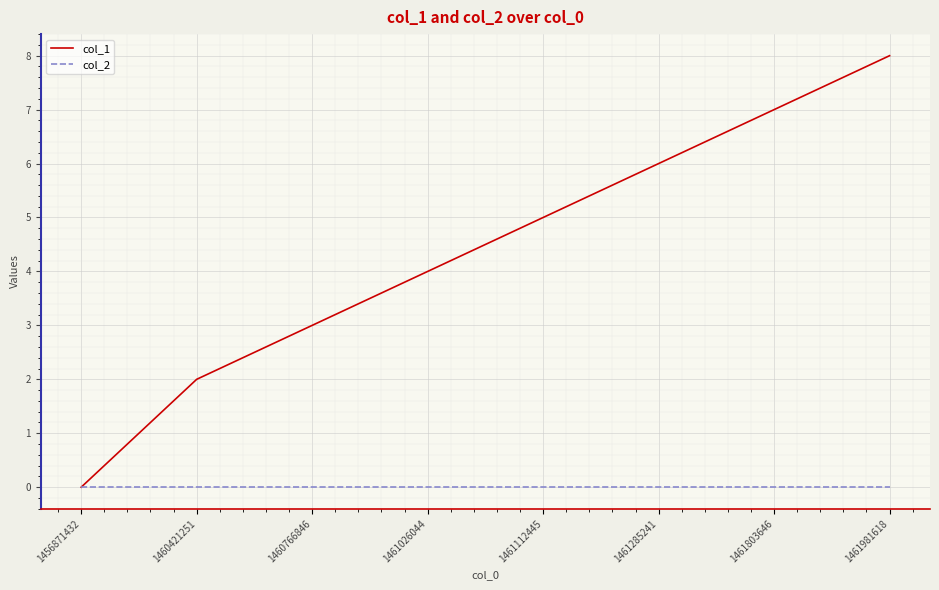

What are all the series names shown in the legend?

col_1, col_2